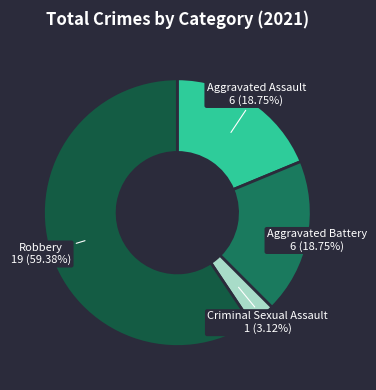

Between Robbery and Criminal Sexual Assault, which is larger?

Robbery